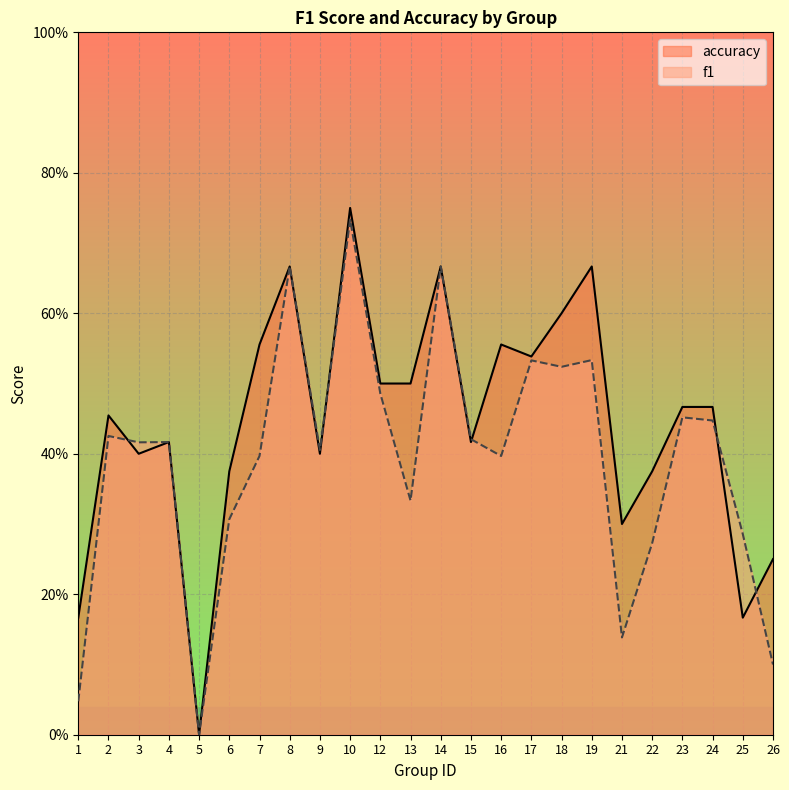

Rank the series by their maximum value, from highest to lowest.

accuracy, f1